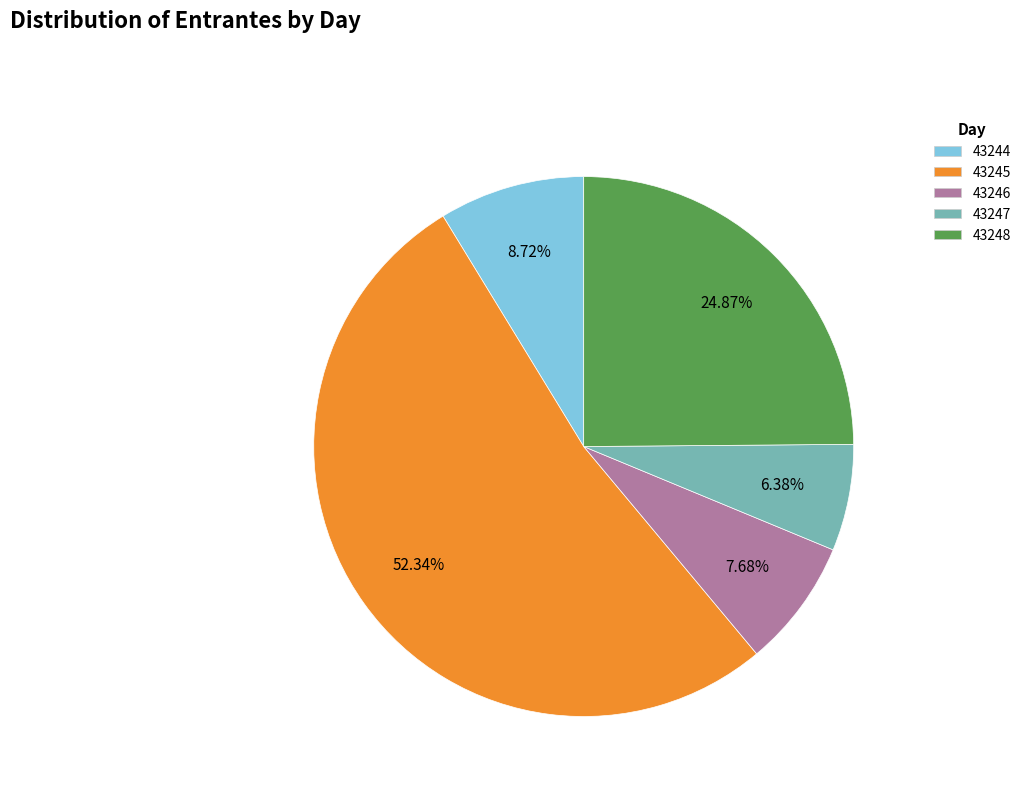

What is the ratio of the value at 43246 to the value at 43245?

0.1